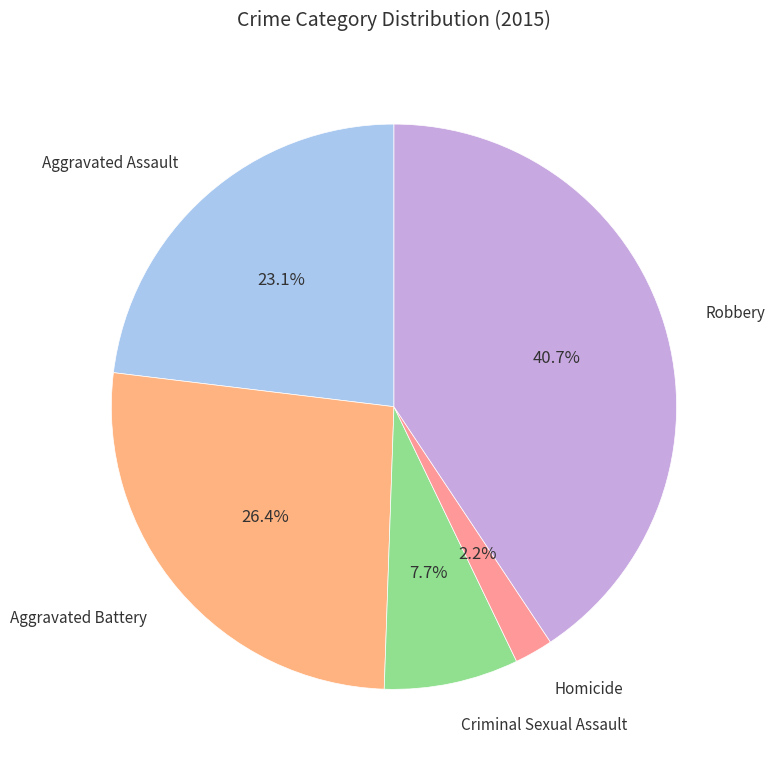

How many slices are in this pie chart?

5